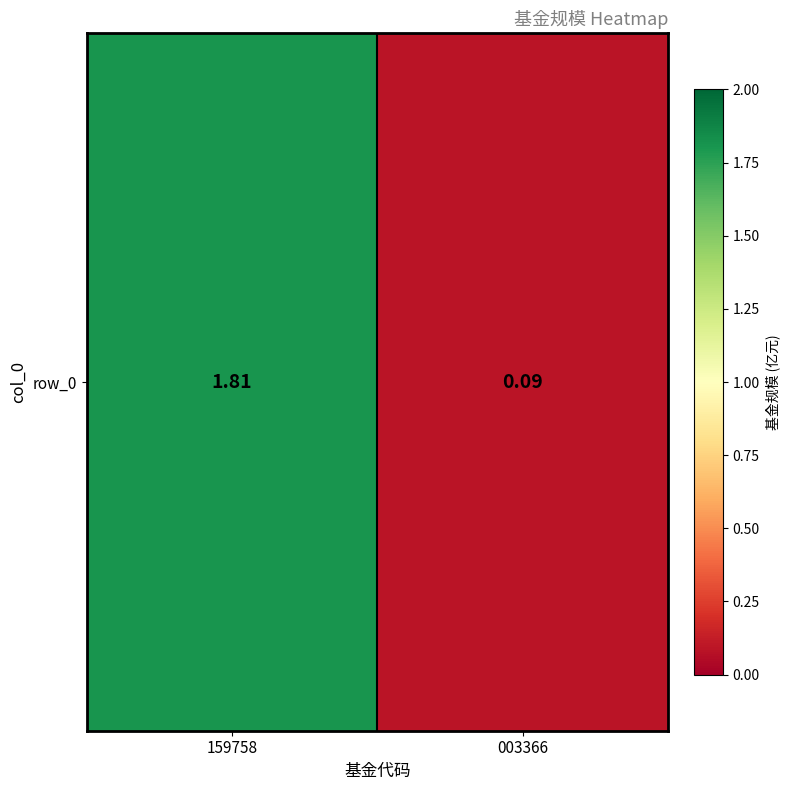

The value at 159758 is 2.4. True or false?

False